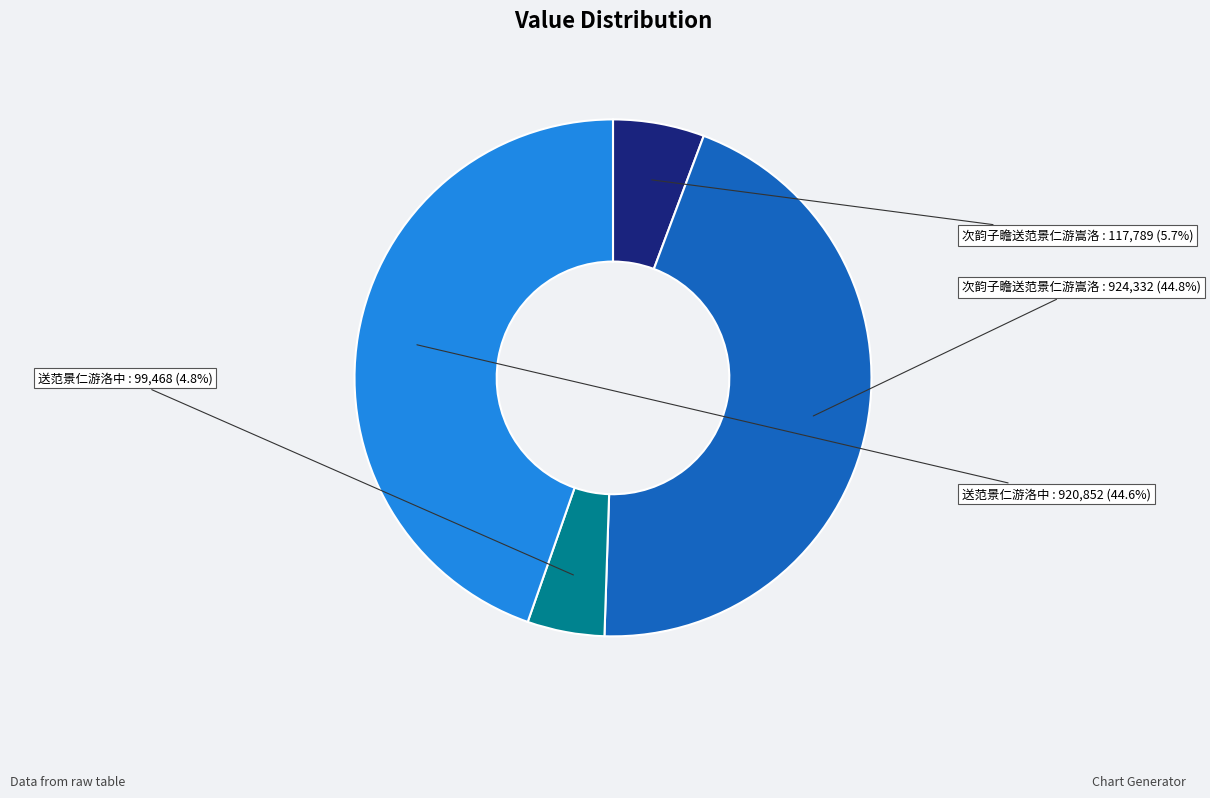

Does any single category account for the majority?

No